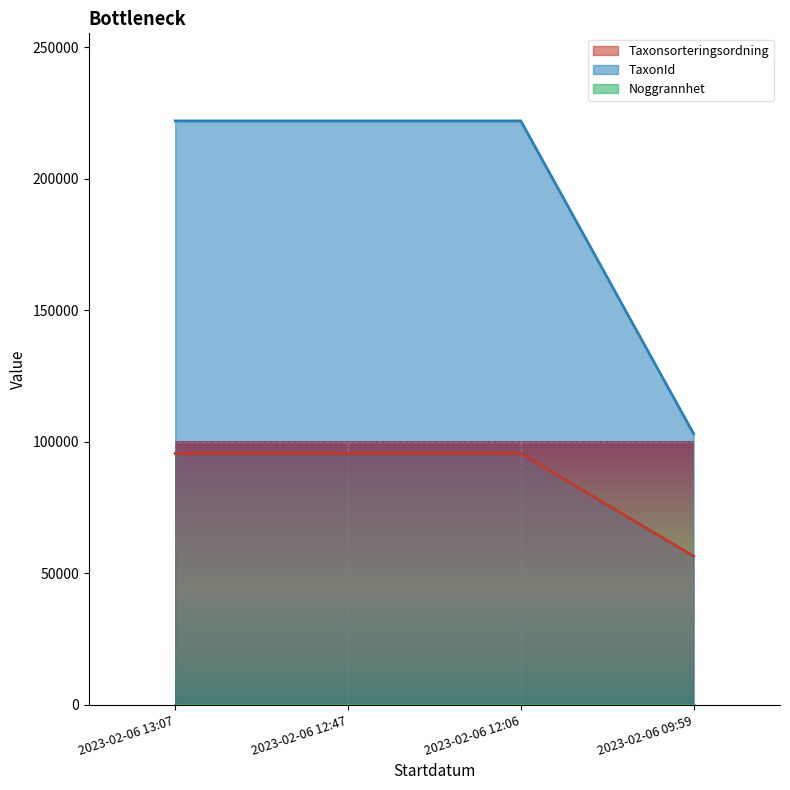

At which label is Taxonsorteringsordning closest to 76029?

2023-02-06 09:59